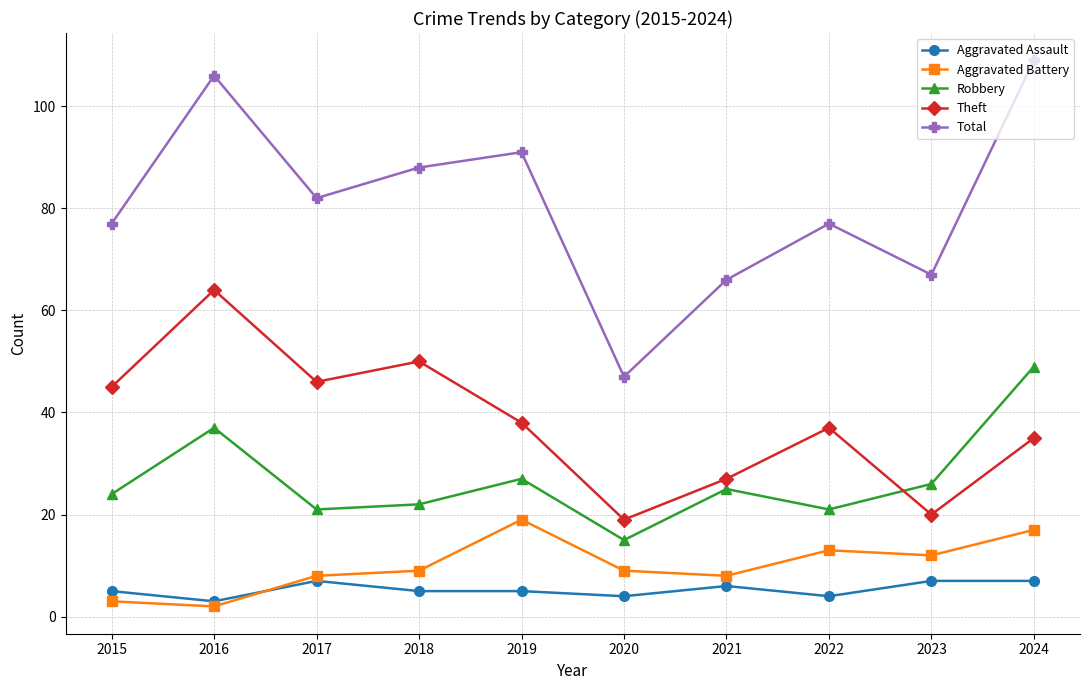

What is the difference between the highest and lowest values at 2017?

75